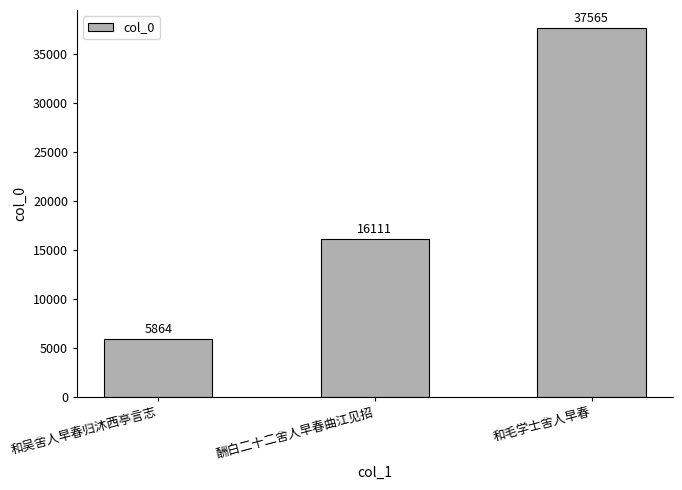

Rank the categories by value from lowest to highest.

和吴舍人早春归沐西亭言志, 酬白二十二舍人早春曲江见招, 和毛学士舍人早春